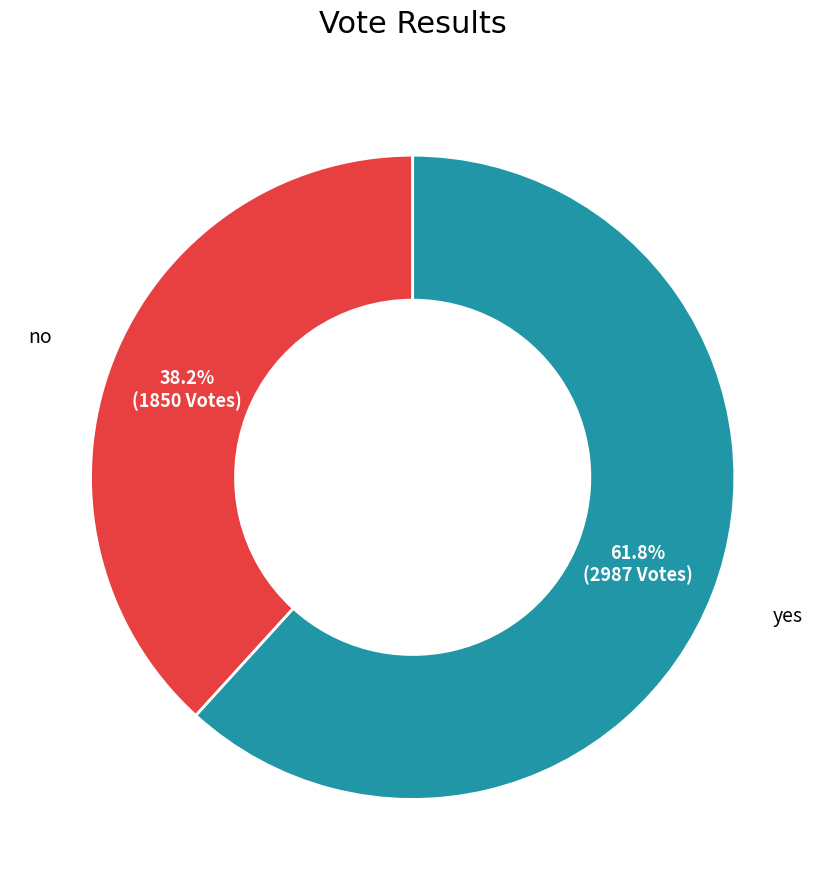

Does any single category account for the majority?

Yes